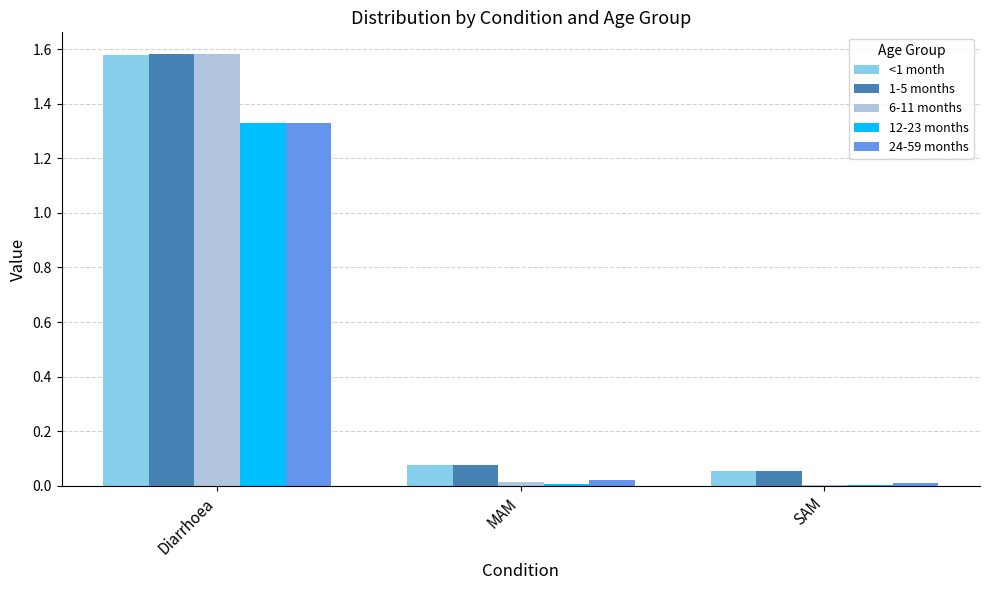

Is the value of 1-5 months at MAM greater than the value of 6-11 months at SAM?

Yes